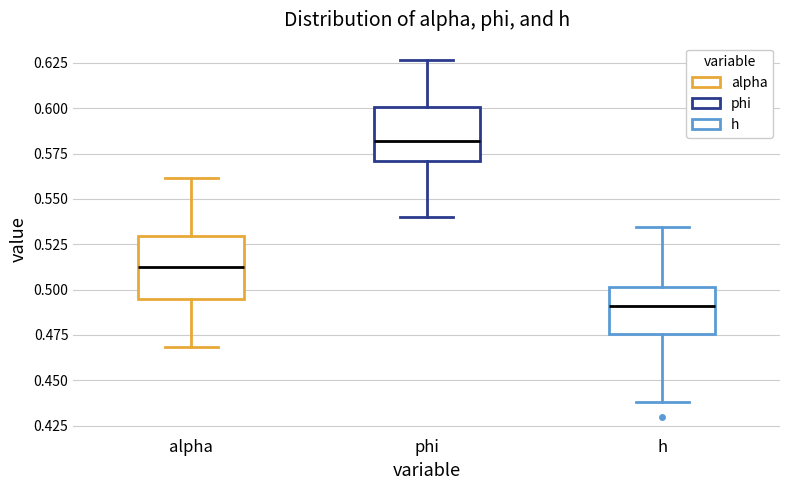

Comparing the boxes themselves (not the whiskers), which one is the tallest?

alpha